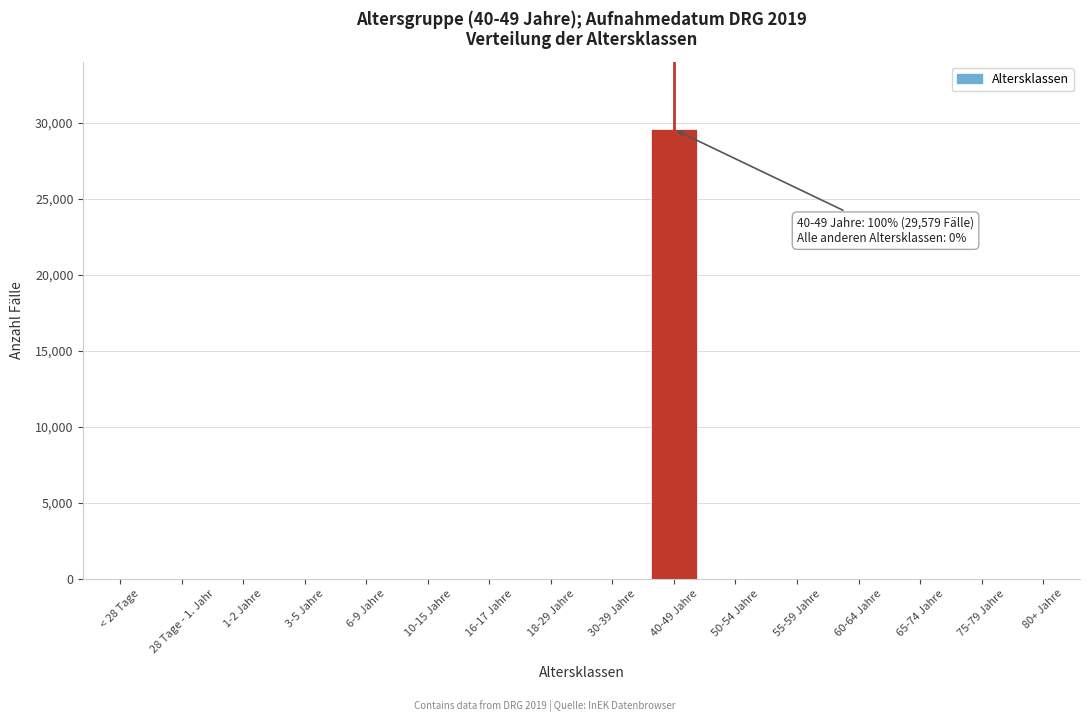

Reading left to right, extract all data points from this chart.

< 28 Tage=0	28 Tage - 1. Jahr=0	1-2 Jahre=0	3-5 Jahre=0	6-9 Jahre=0	10-15 Jahre=0	16-17 Jahre=0	18-29 Jahre=0	30-39 Jahre=0	40-49 Jahre=29579	50-54 Jahre=0	55-59 Jahre=0	60-64 Jahre=0	65-74 Jahre=0	75-79 Jahre=0	80+ Jahre=0